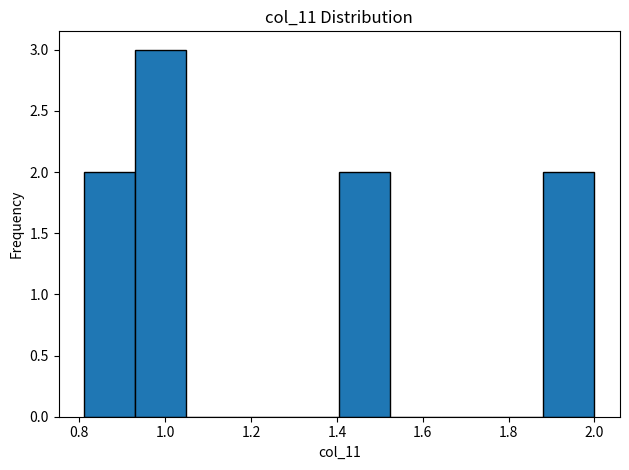

Reading left to right, list every bar in this chart as the range it spans on the x-axis followed by its height. Neither the bar edges nor the heights are printed on the chart, so give them approximately, as read against the axes.

0.82 to 0.94: 2
0.94 to 1.04: 3
1.04 to 1.16: 0
1.16 to 1.28: 0
1.28 to 1.40: 0
1.40 to 1.52: 2
1.52 to 1.64: 0
1.64 to 1.76: 0
1.76 to 1.88: 0
1.88 to 2.00: 2